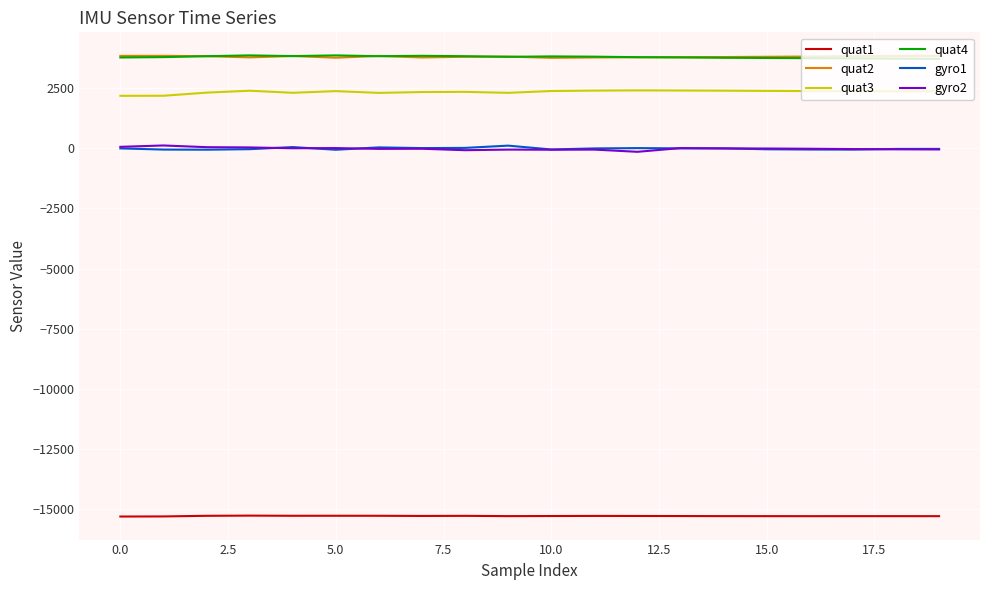

True or false: quat1 and gyro1 intersect in this chart.

False